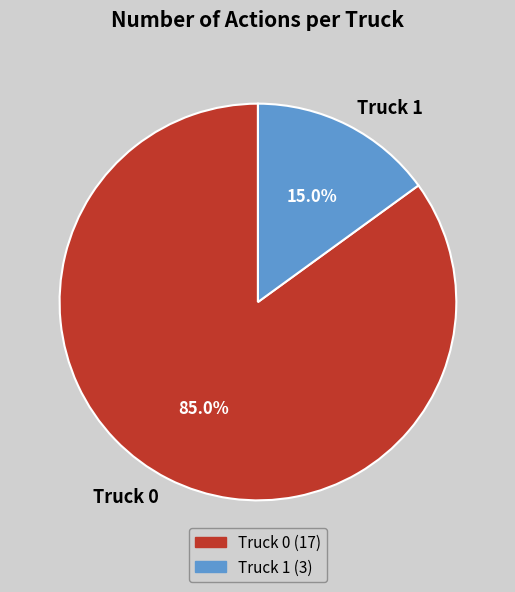

Count the number of slices in the pie.

2